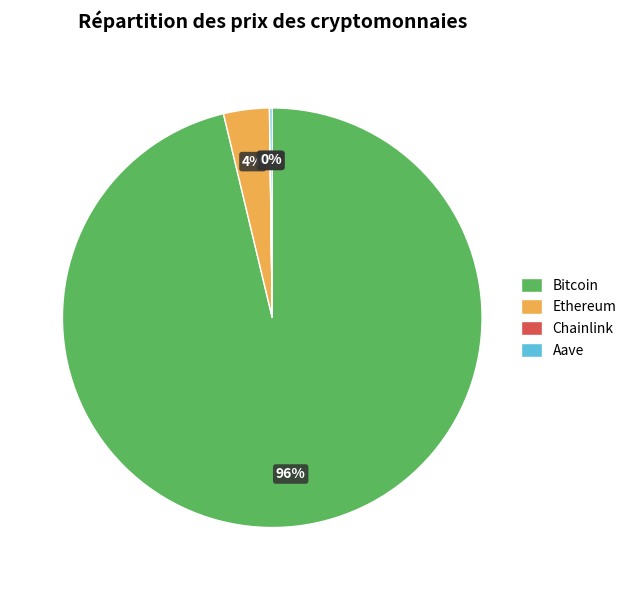

To the nearest percent, what is the average slice percentage?

25%